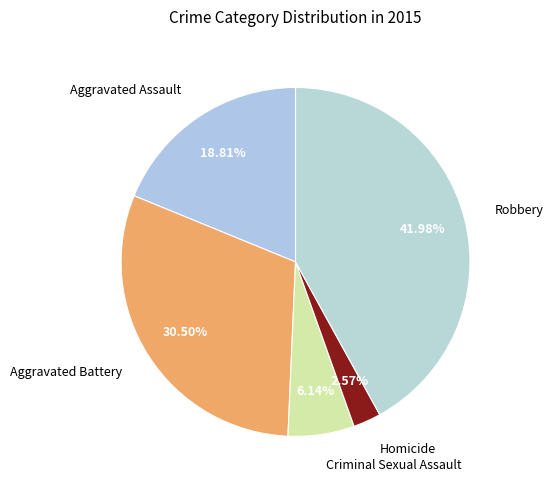

The Criminal Sexual Assault slice represents 16% of the pie. True or false?

False